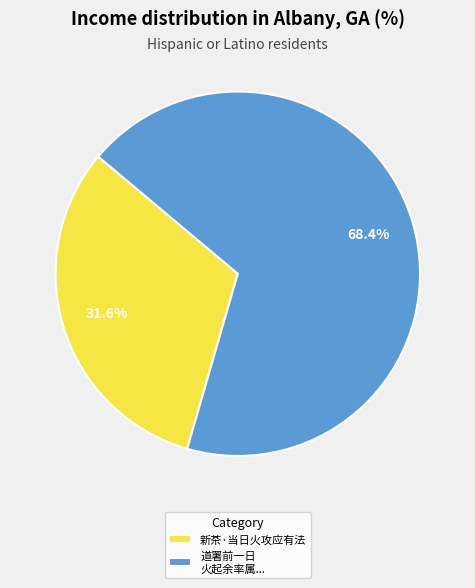

What is the ratio of the value at 新茶·当日火攻应有法 to the value at 道署前一日 火起余率属...?

0.5